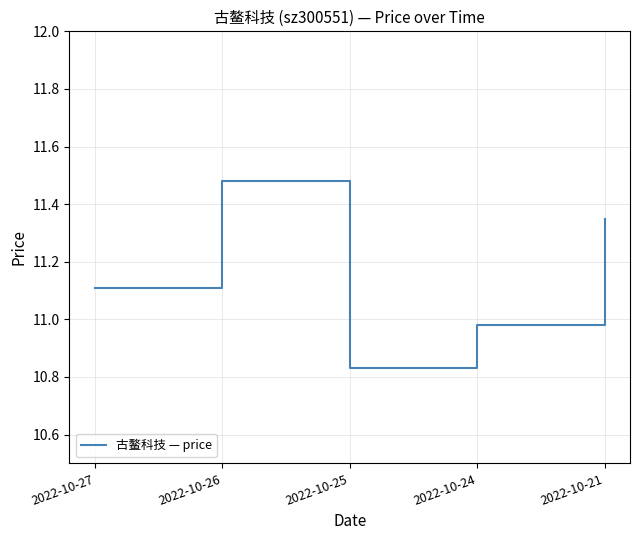

How many interior local peaks (higher than both neighbors) does the data have?

1